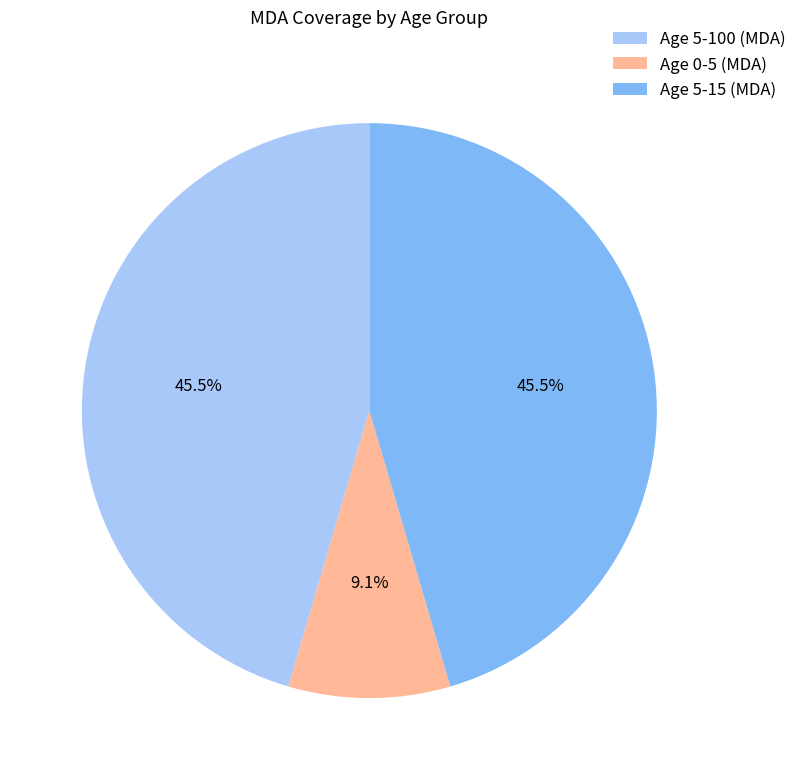

Is there any slice that represents more than half of the pie?

No